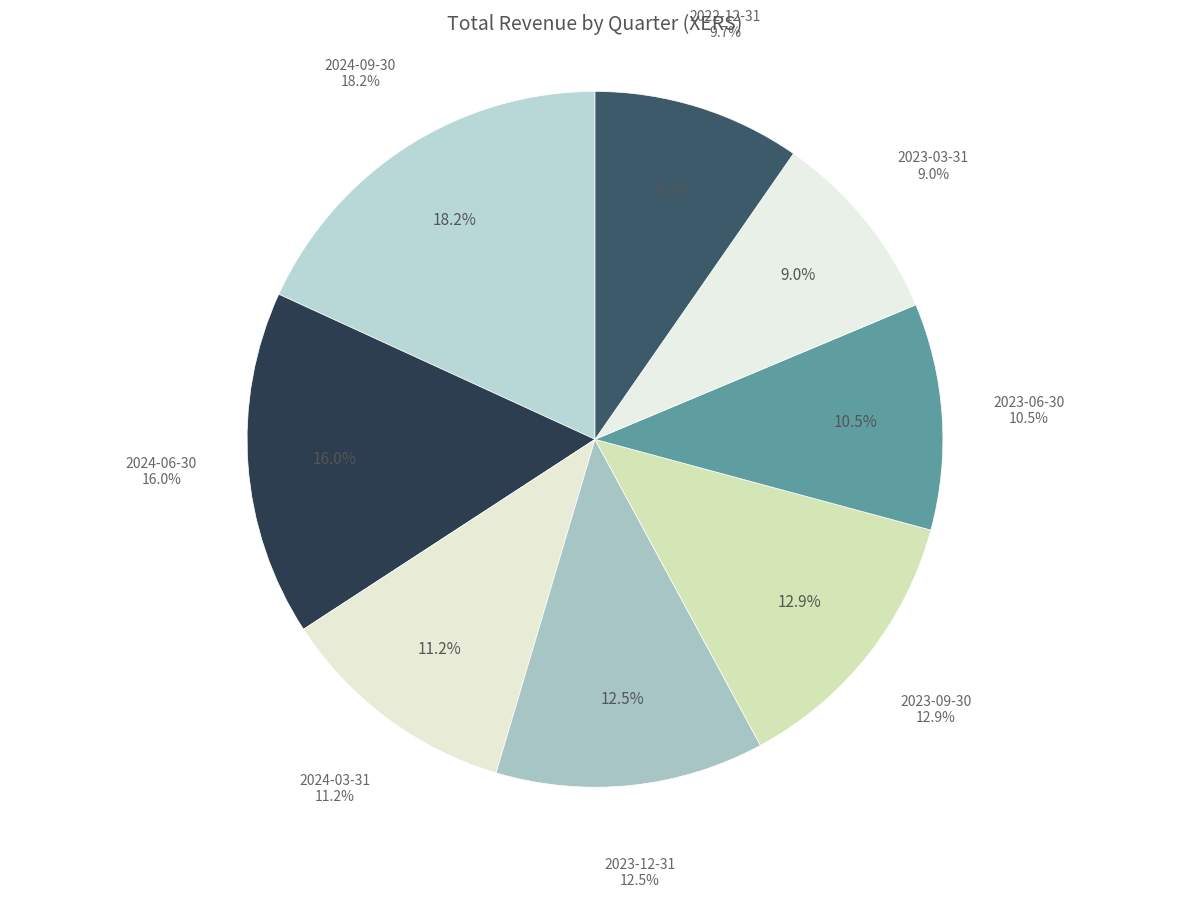

Count the number of slices in the pie.

8